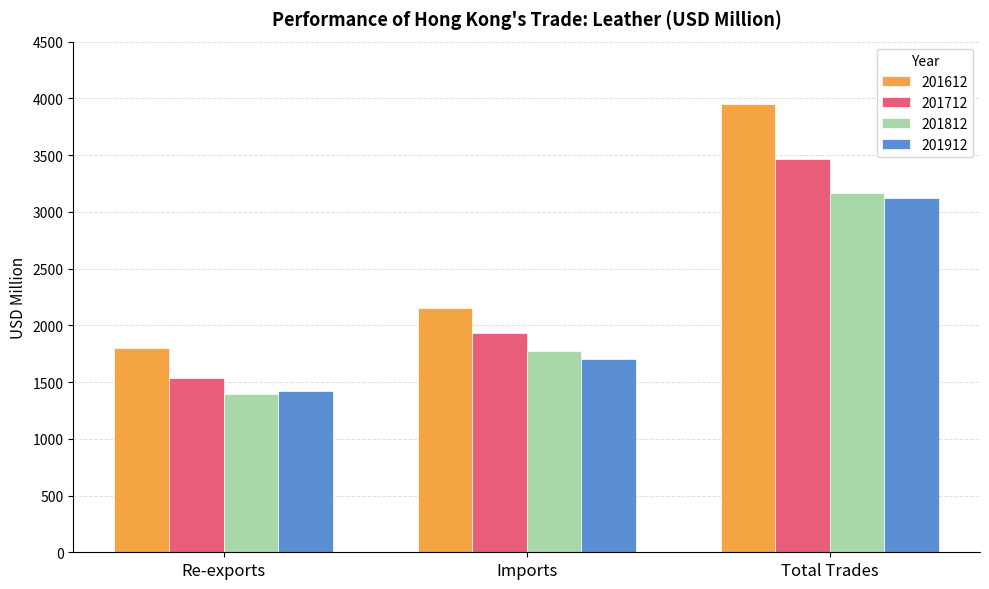

What is the label of the 3rd bar from the right?

Re-exports